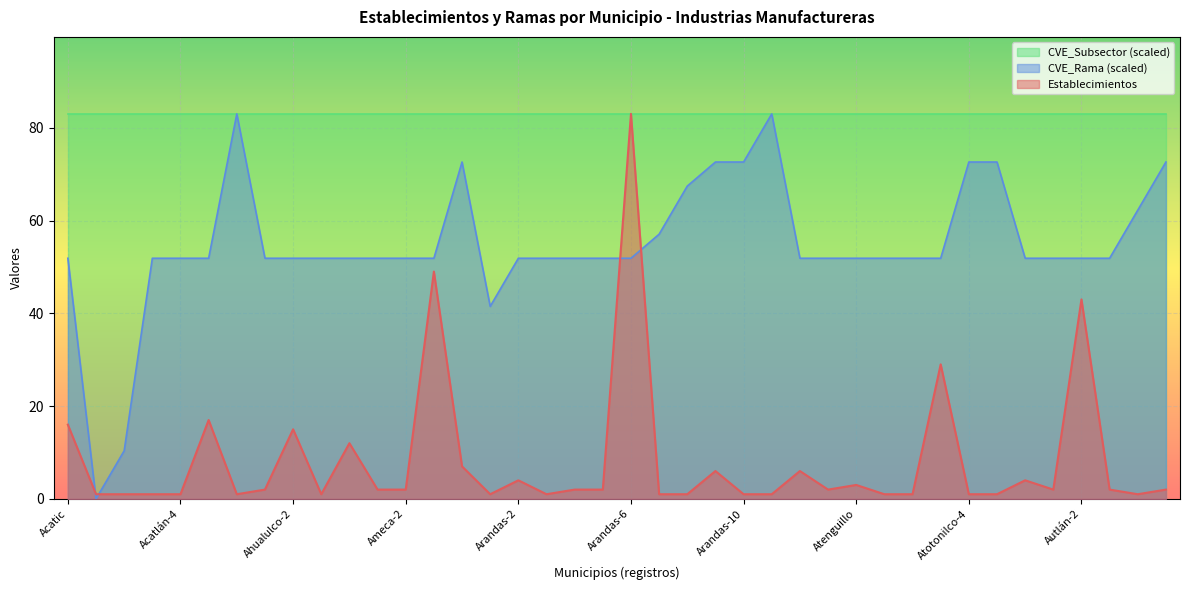

What is the difference between the CVE_Rama values at Arandas-1 and Ameca-4?

31.1